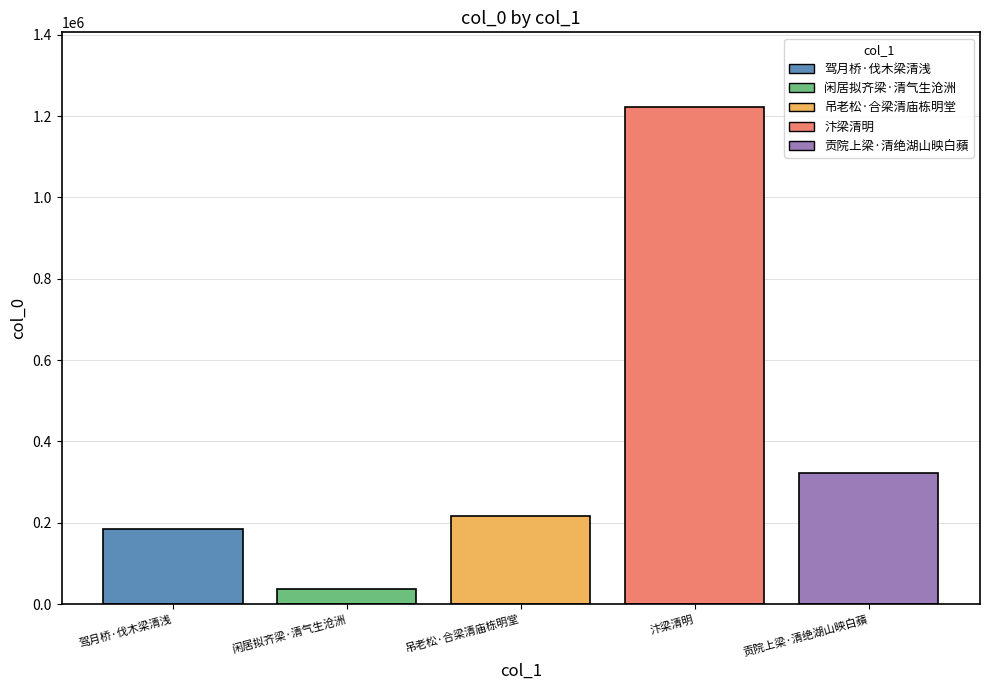

Reading left to right, list all the values displayed in this chart.

184911	37169	217038	1222467	322054